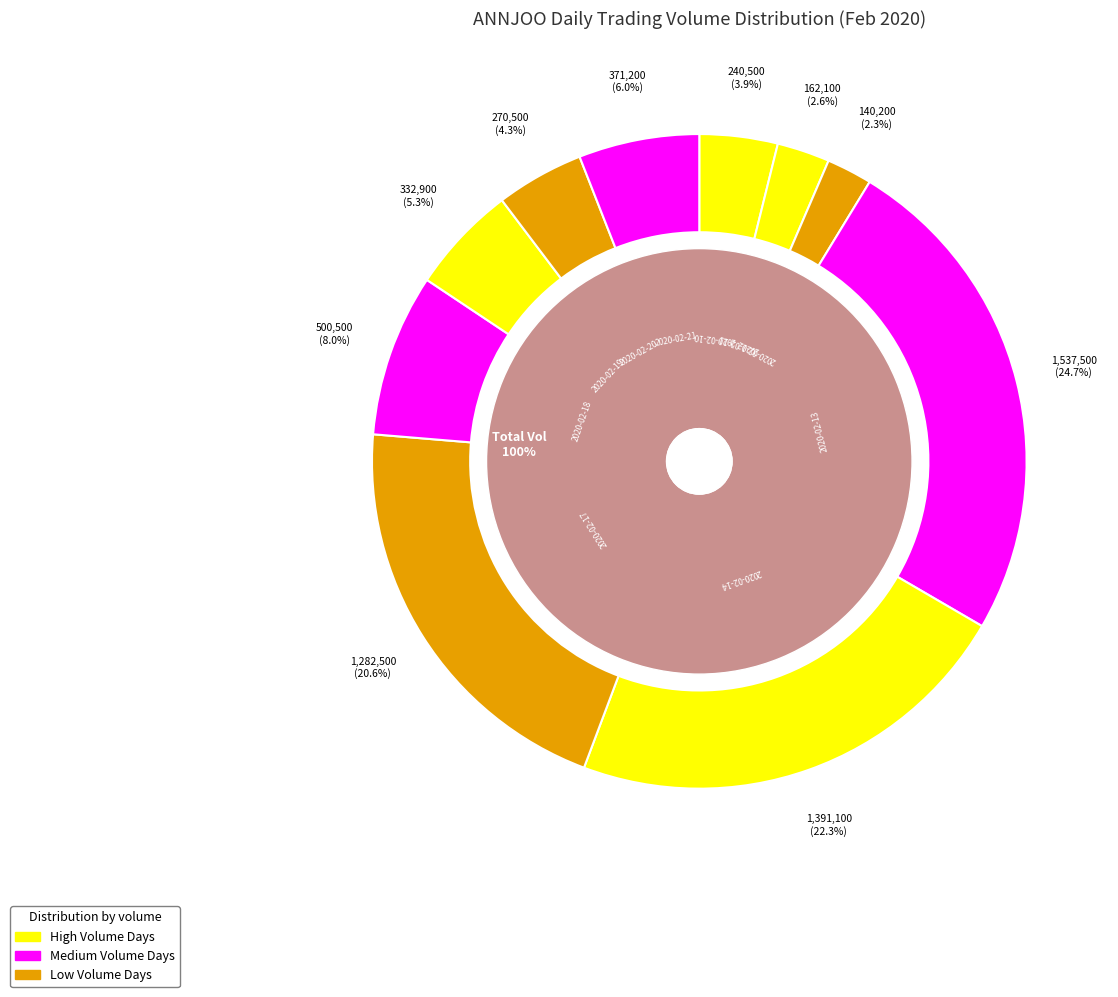

Which slice is the smallest?

2020-02-12